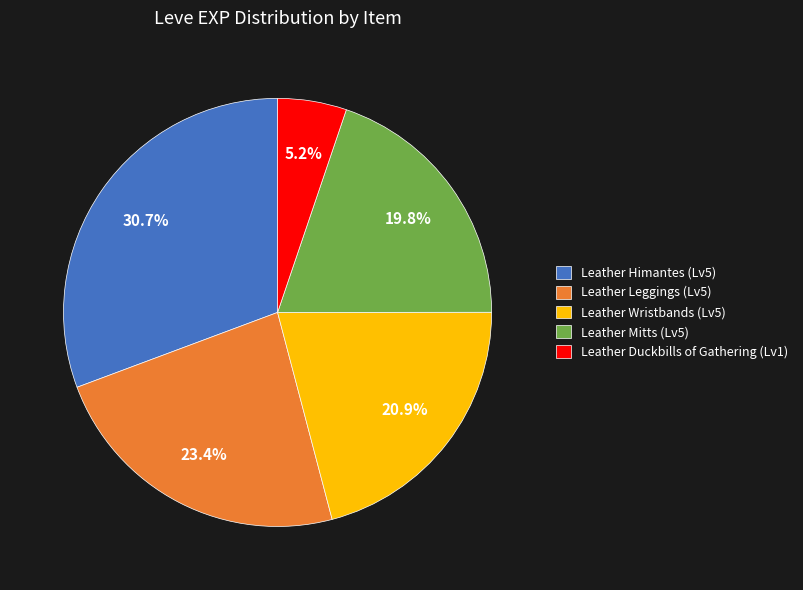

To the nearest percent, what is the average slice percentage?

20%